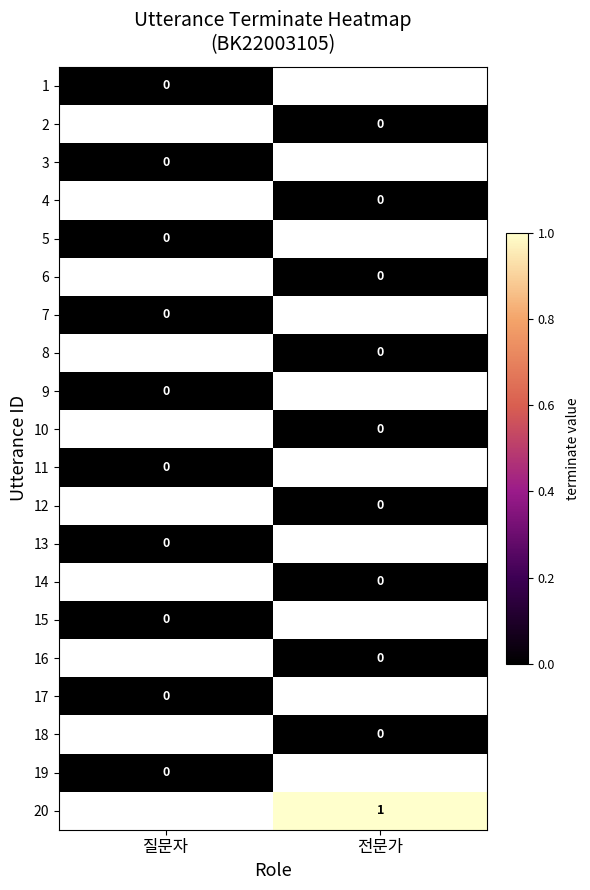

Between 질문자 and 전문가, which is larger?

전문가